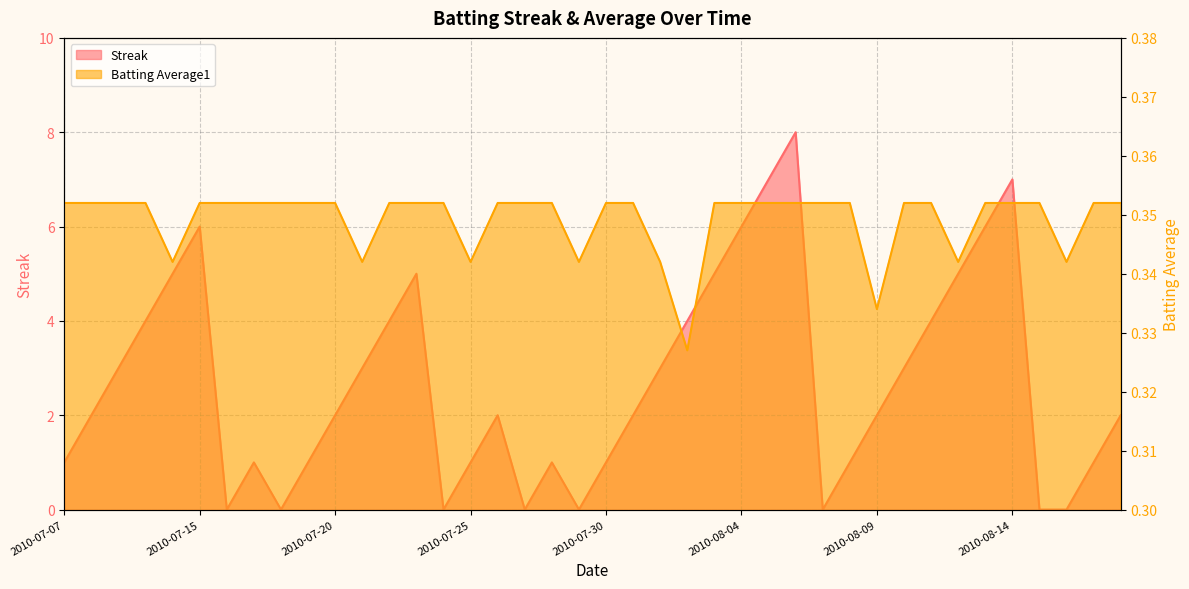

At which label does Streak first exceed 2?

2010-07-09